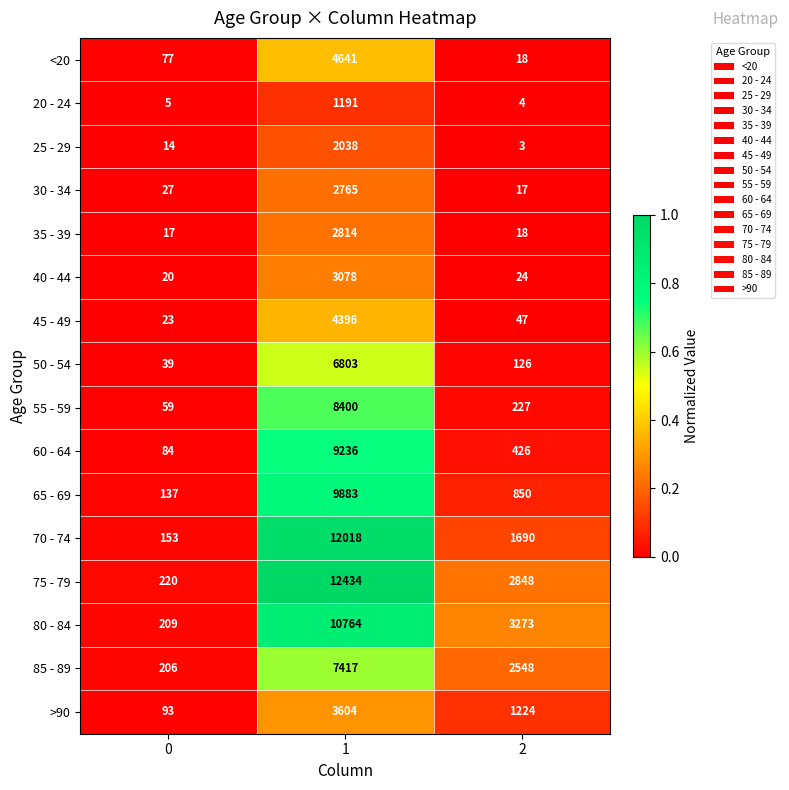

Which series has the widest spread of values?

75 - 79